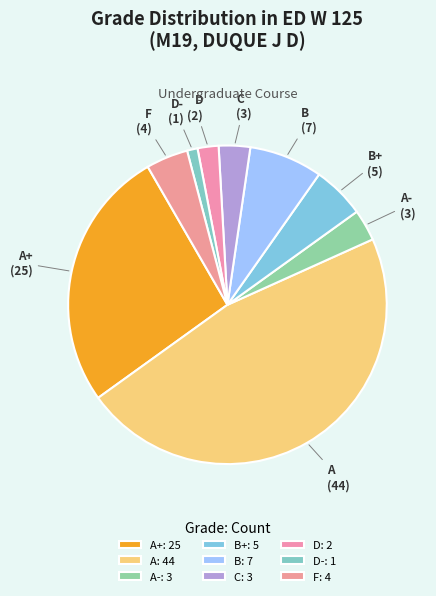

True or false: D accounts for 14% of the total.

False